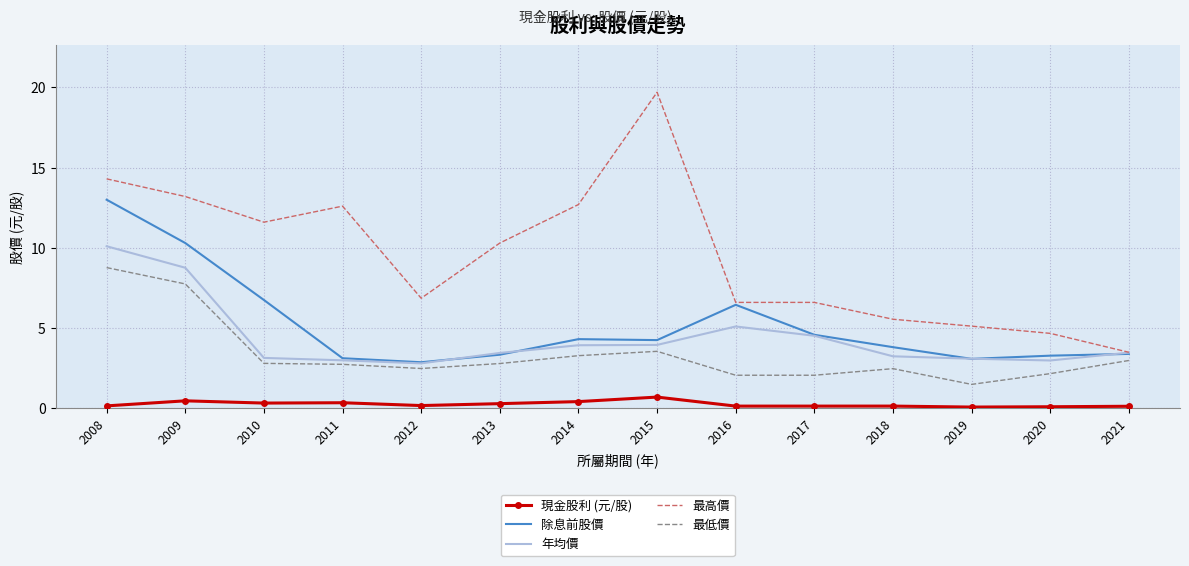

Which series has the largest range (max minus min)?

最高價